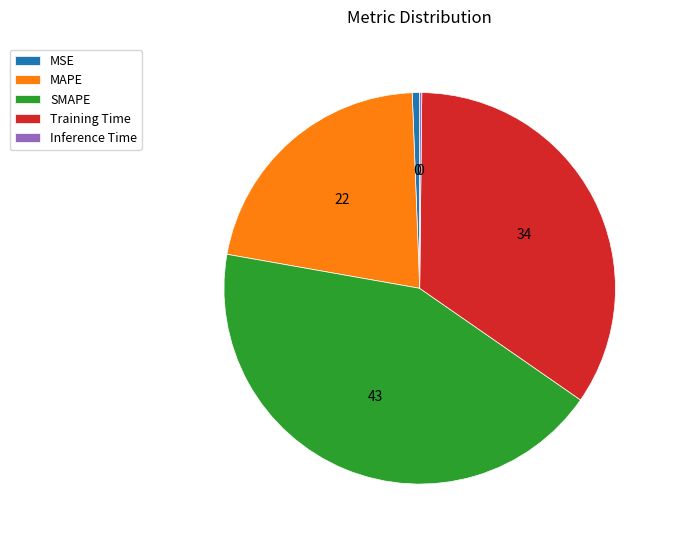

The Training Time slice represents 34% of the pie. True or false?

True